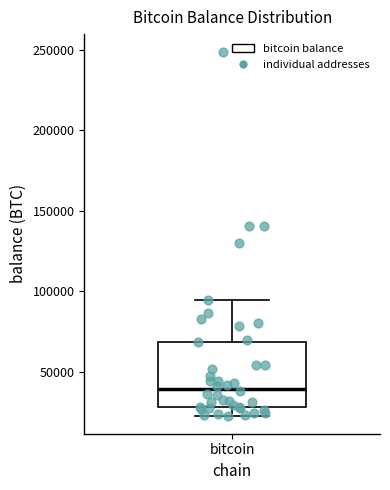

Read this box plot against the y-axis: the position of the median line, the range covered by the box, and the ends of both whiskers. The values are not printed on the chart, so give them approximately, as read against the axis.

median 40000, box 30000 to 70000, whiskers 25000 to 95000